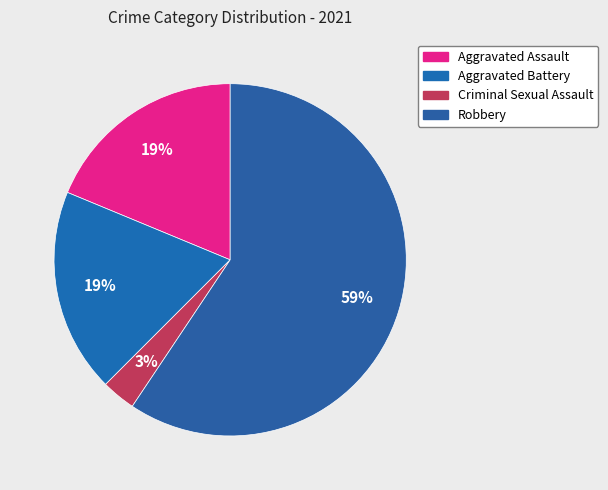

Is it true that Robbery is 59% of the pie?

True